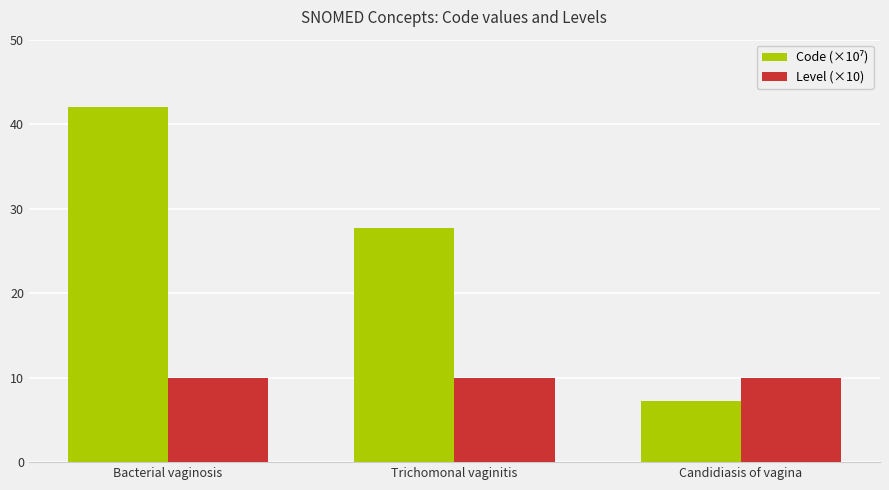

What is the difference between the highest and lowest values at Trichomonal vaginitis?

17.7